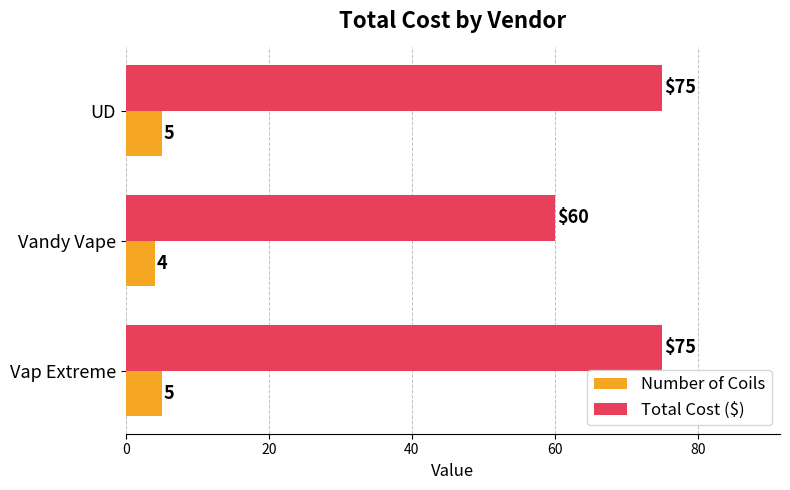

Where is Number of Coils nearest to the value 4?

Vandy Vape